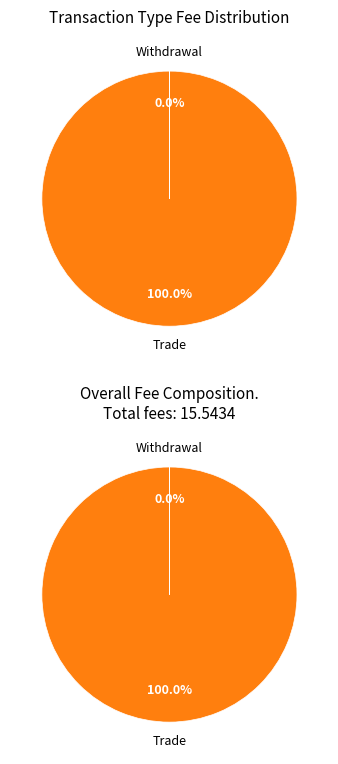

Does trade represent more than half of the total?

Yes